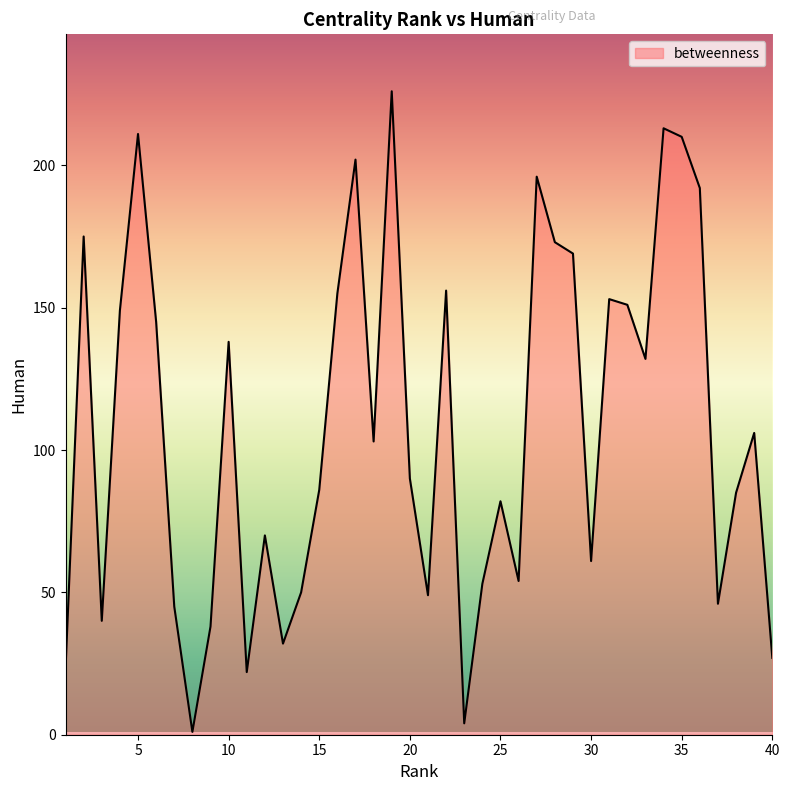

What is the difference between the maximum and minimum values?

225